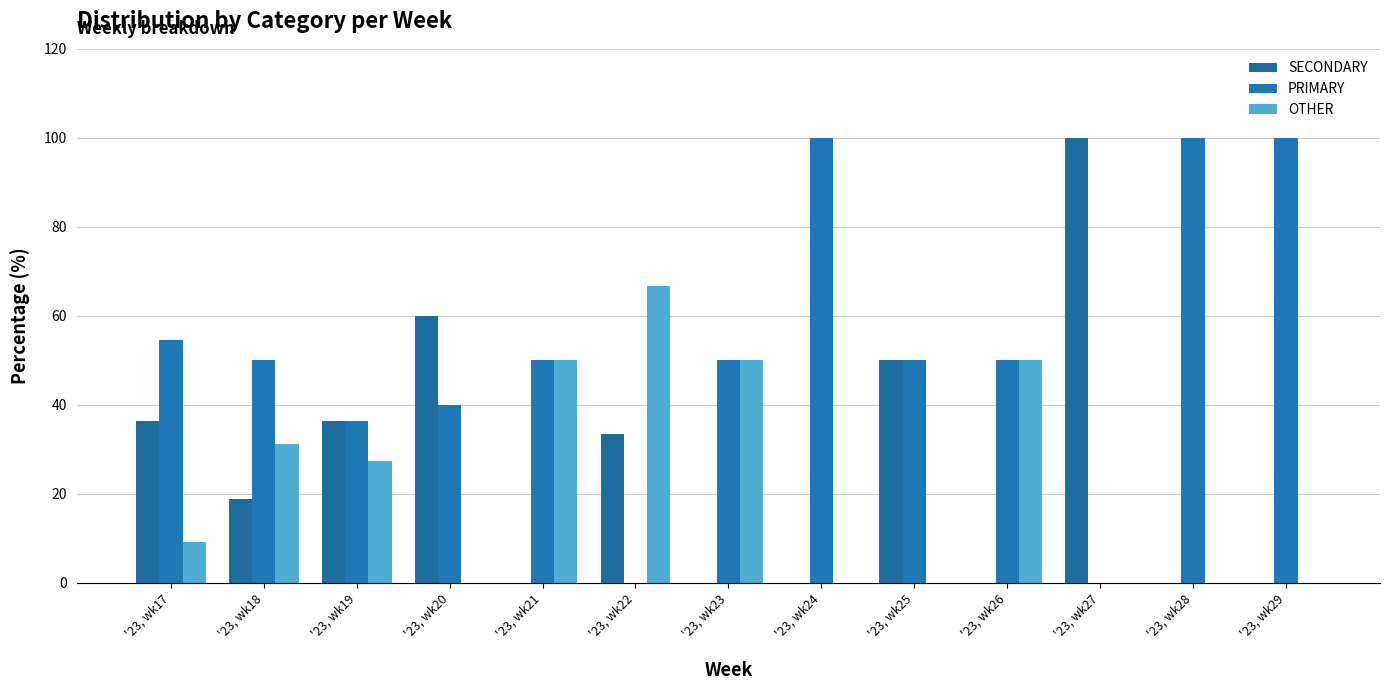

What is the sum of all PRIMARY values?

680.9